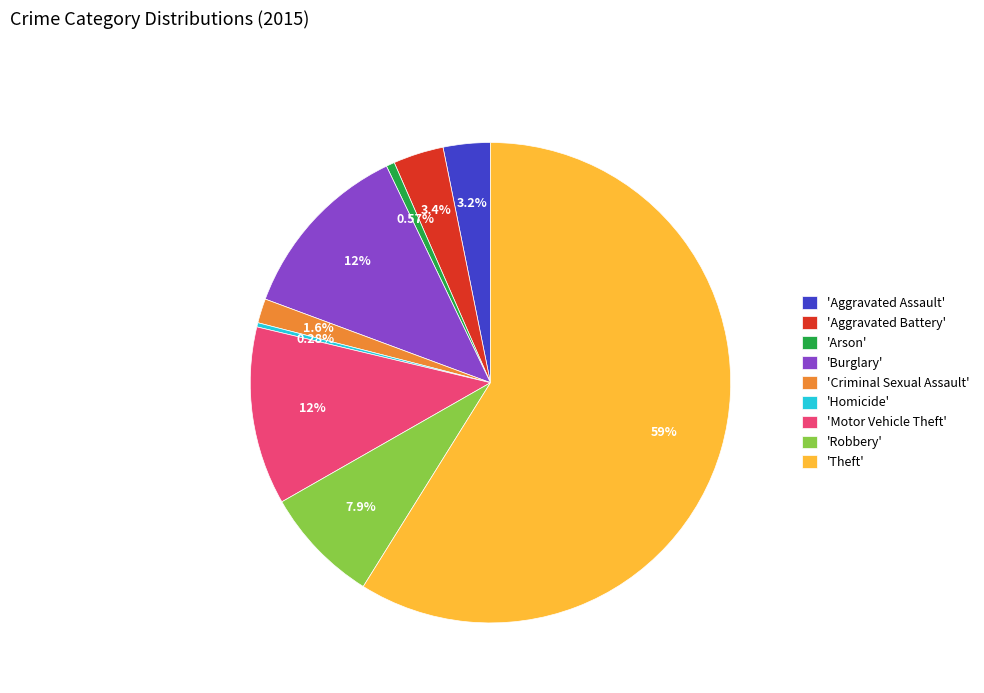

Which slice is the largest?

'Theft'